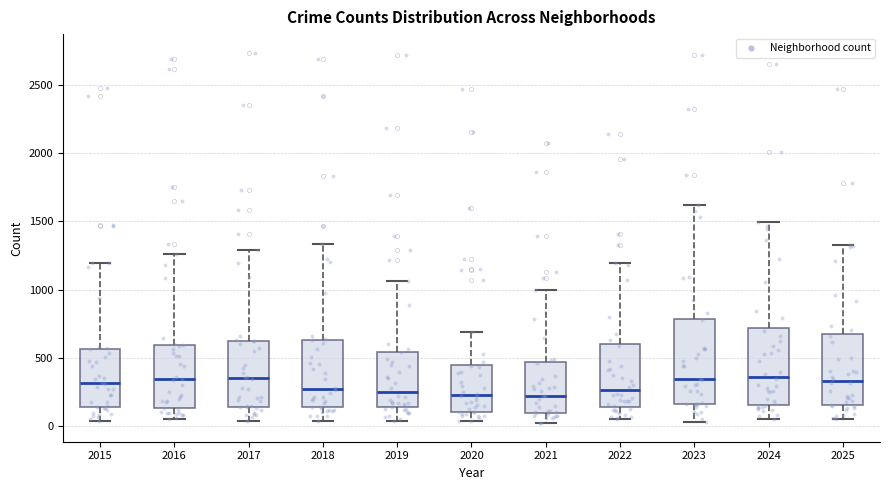

Reading left to right, read every box against the y-axis: the position of its median line, the range the box covers, and the ends of its whiskers. The values are not printed on the chart, so give them approximately, as read against the axis.

2015: median 300, box 150 to 550, whiskers 50 to 1200
2016: median 350, box 150 to 600, whiskers 50 to 1250
2017: median 350, box 150 to 650, whiskers 50 to 1300
2018: median 250, box 150 to 650, whiskers 50 to 1350
2019: median 250, box 150 to 550, whiskers 50 to 1050
2020: median 250, box 100 to 450, whiskers 50 to 700
2021: median 200, box 100 to 450, whiskers 0 to 1000
2022: median 250, box 150 to 600, whiskers 50 to 1200
2023: median 350, box 150 to 800, whiskers 50 to 1600
2024: median 350, box 150 to 700, whiskers 50 to 1500
2025: median 350, box 150 to 650, whiskers 50 to 1350